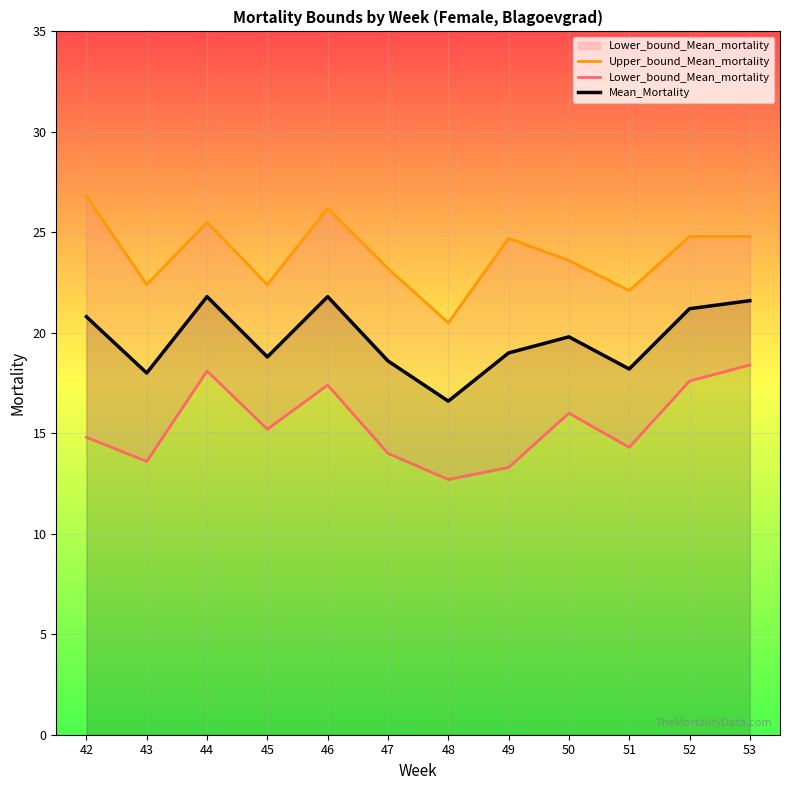

At which category does Mean_Mortality reach its first local valley?

43